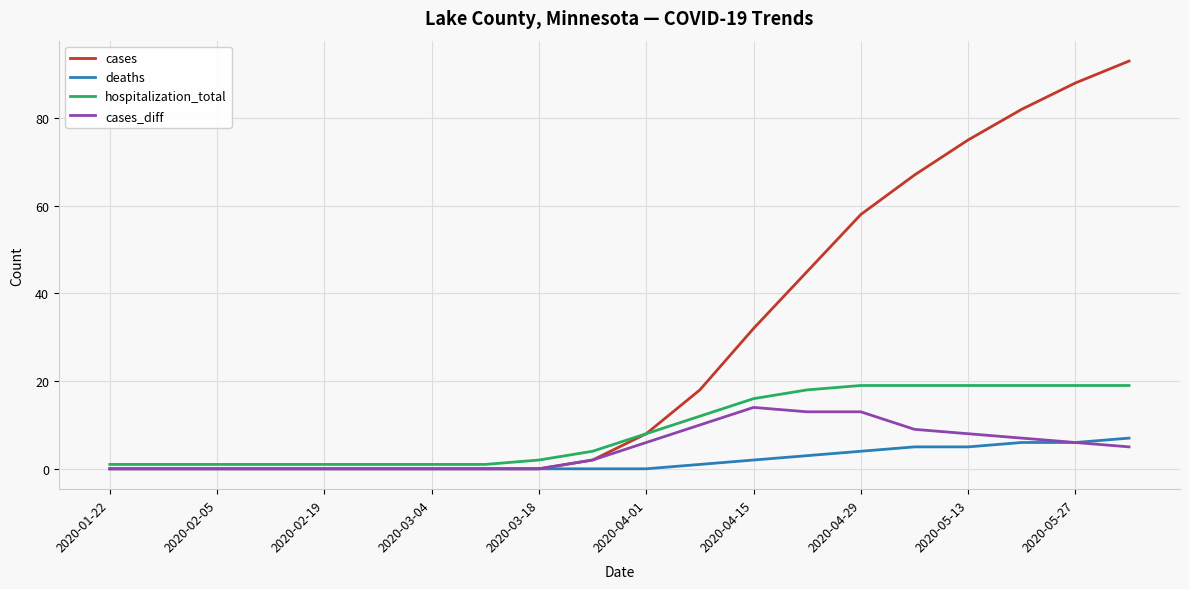

Which series has the widest spread of values?

cases